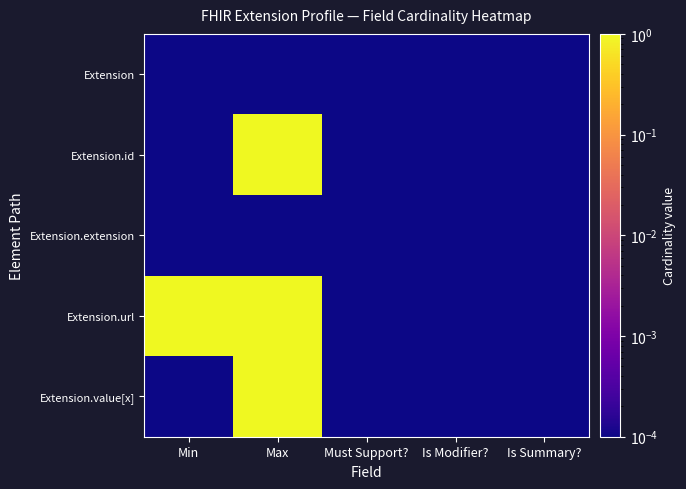

At which category is the sum across all series the highest?

Max